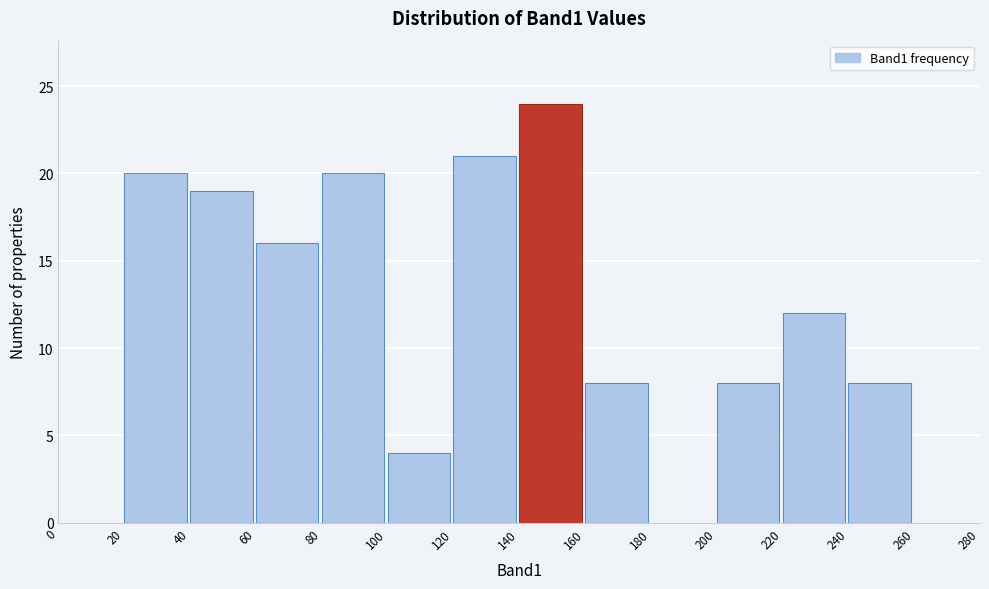

How tall is the bar that spans 120 to 140 on the x-axis? The values are not printed on the chart, so give them approximately, as read against the axis.

21